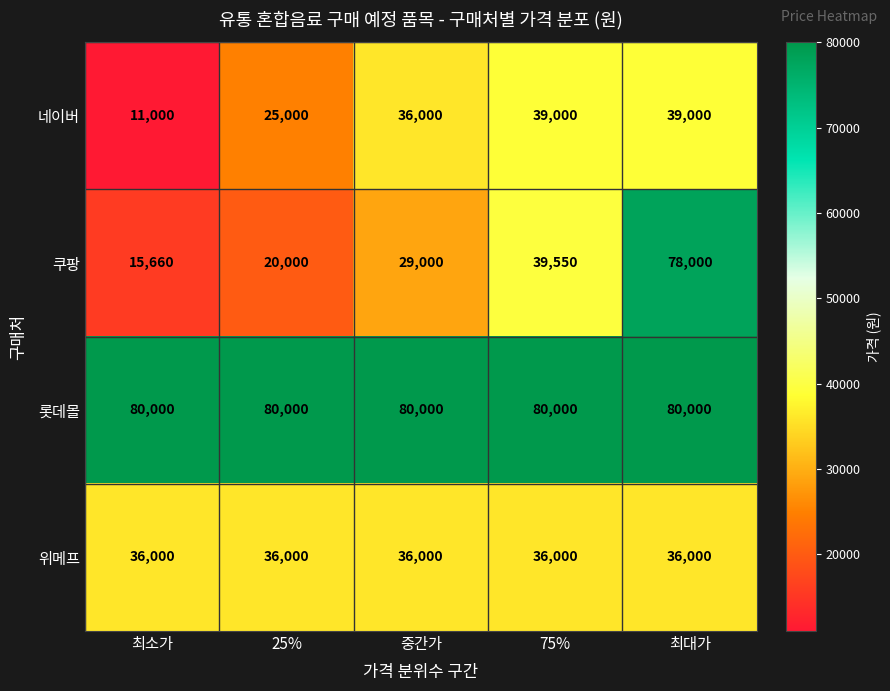

Rank the series at 25% from highest to lowest value.

롯데몰, 위메프, 네이버, 쿠팡